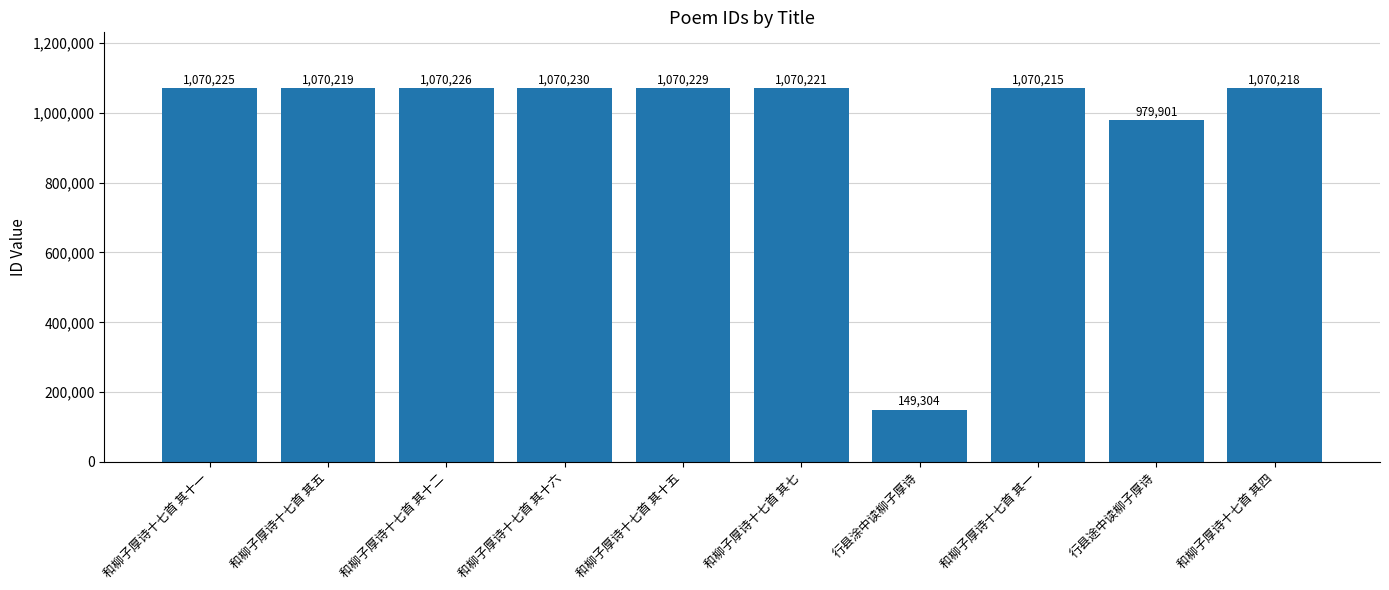

How many series are shown in this chart?

1